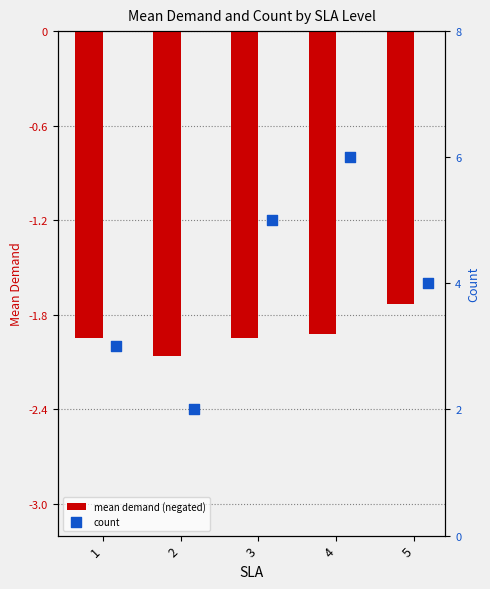

What are all the series names shown in the legend?

mean demand (negated), count